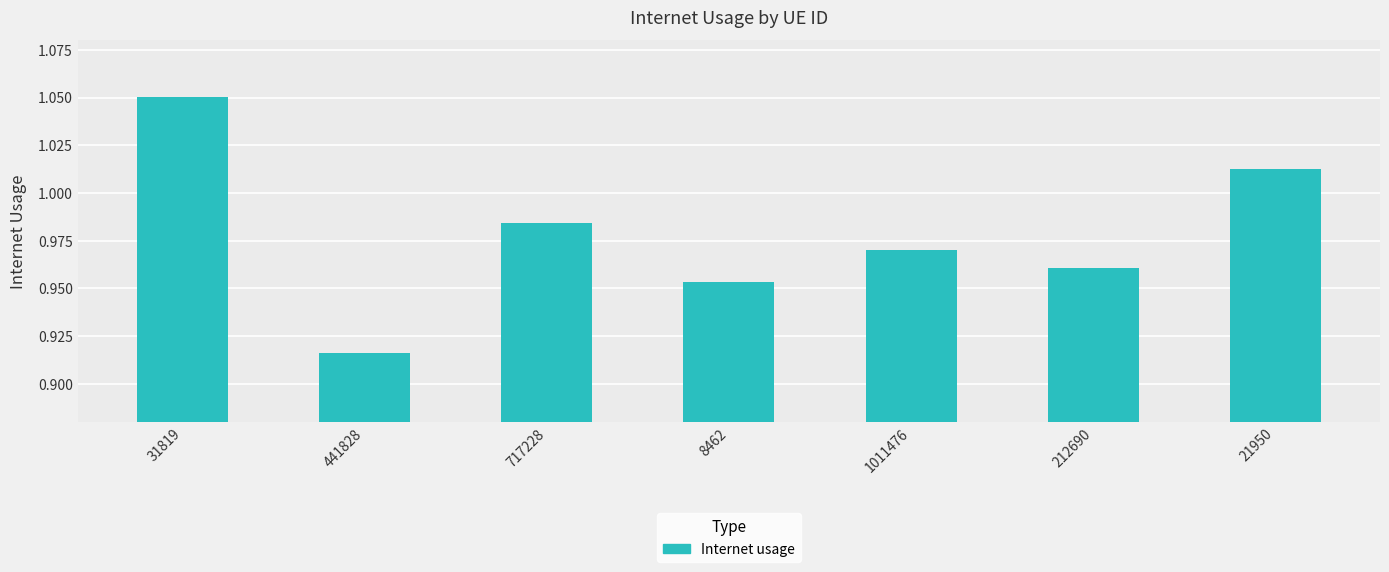

Rank the categories by value from lowest to highest.

441828, 8462, 212690, 1011476, 717228, 21950, 31819